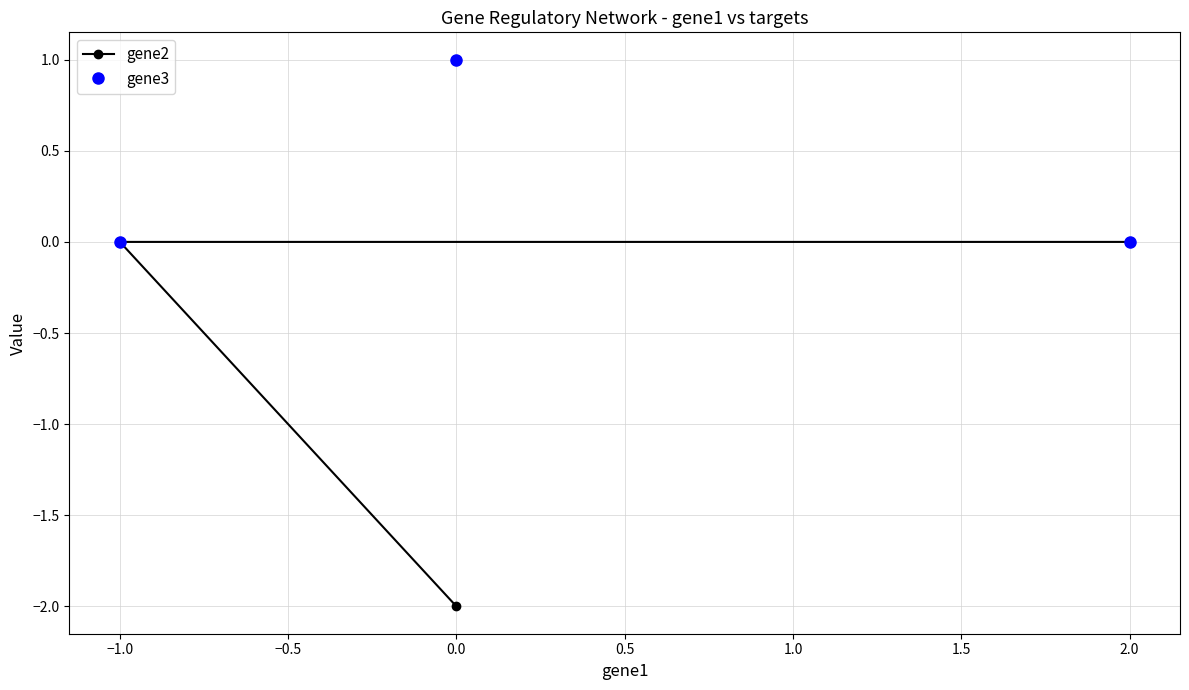

How many categories are shown in the chart?

3